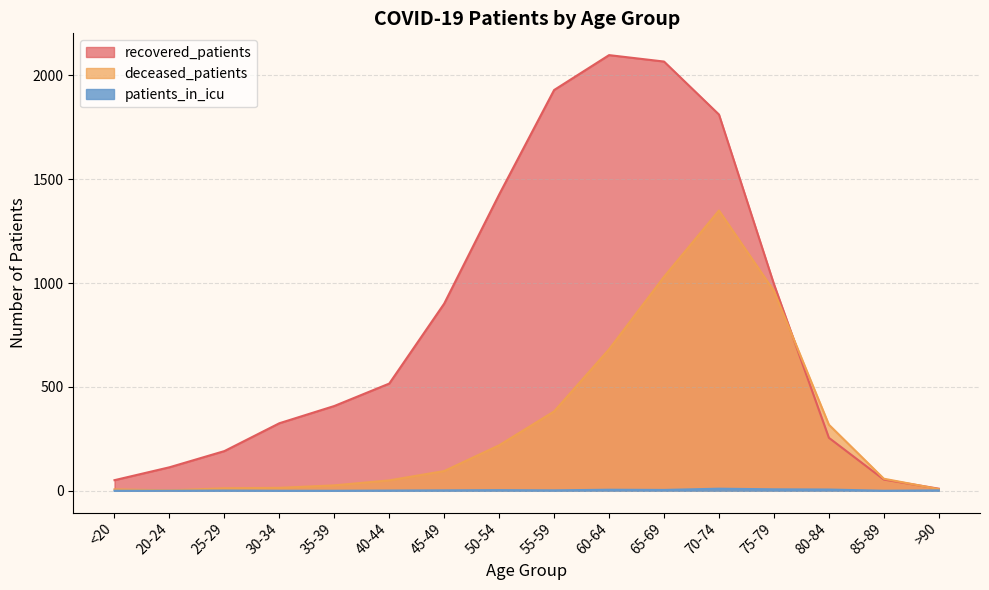

True or false: patients_in_icu and recovered_patients cross at least once.

False